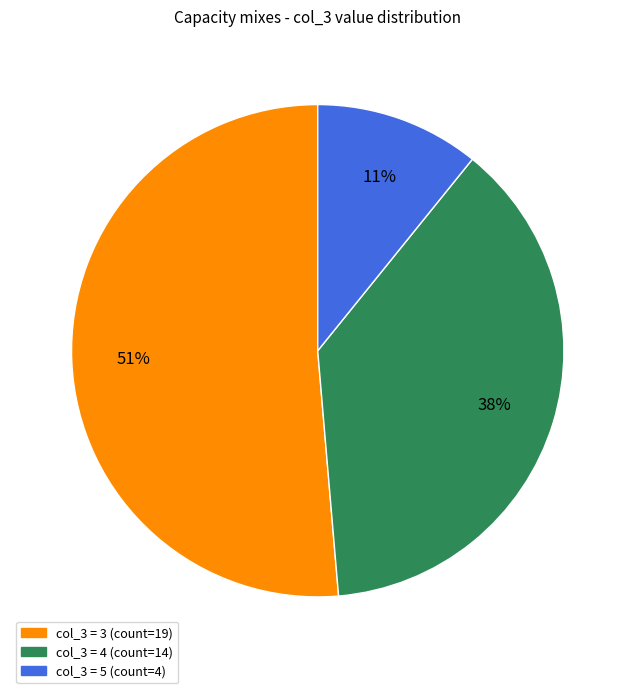

Is there a majority slice in this chart?

Yes